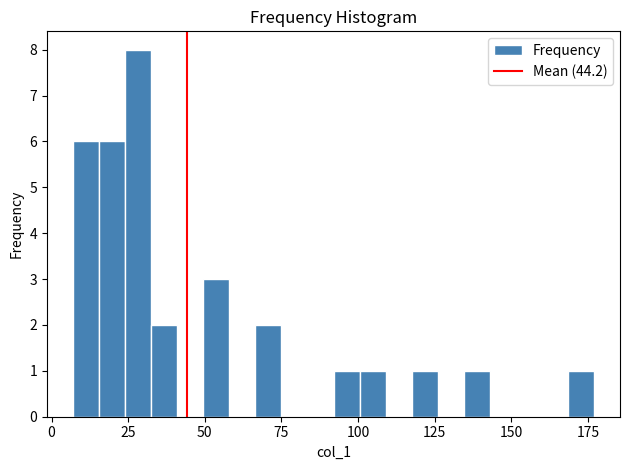

Read against the x-axis, roughly where is the centre of the tallest bar?

30